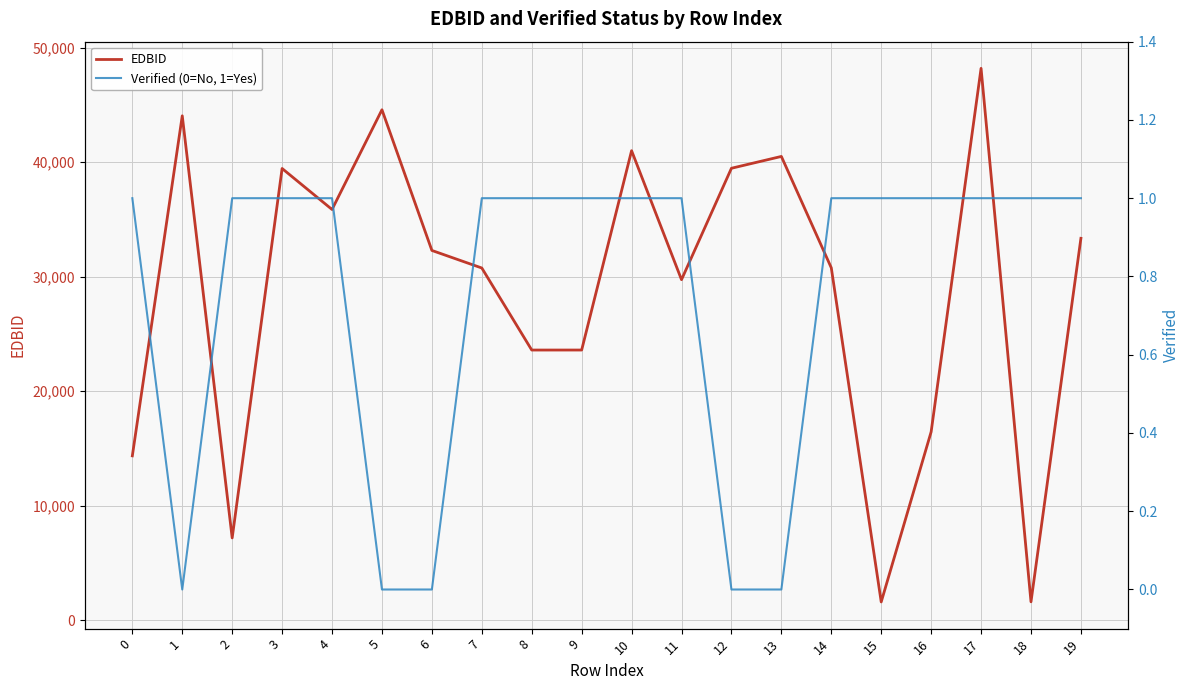

What is the sum of all EDBID values?

578118